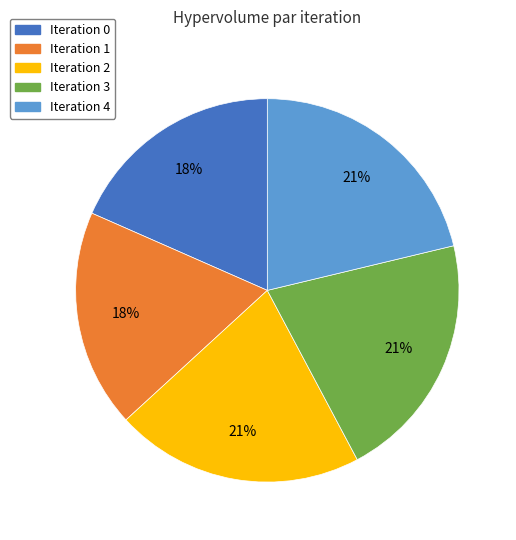

Does any single category account for the majority?

No